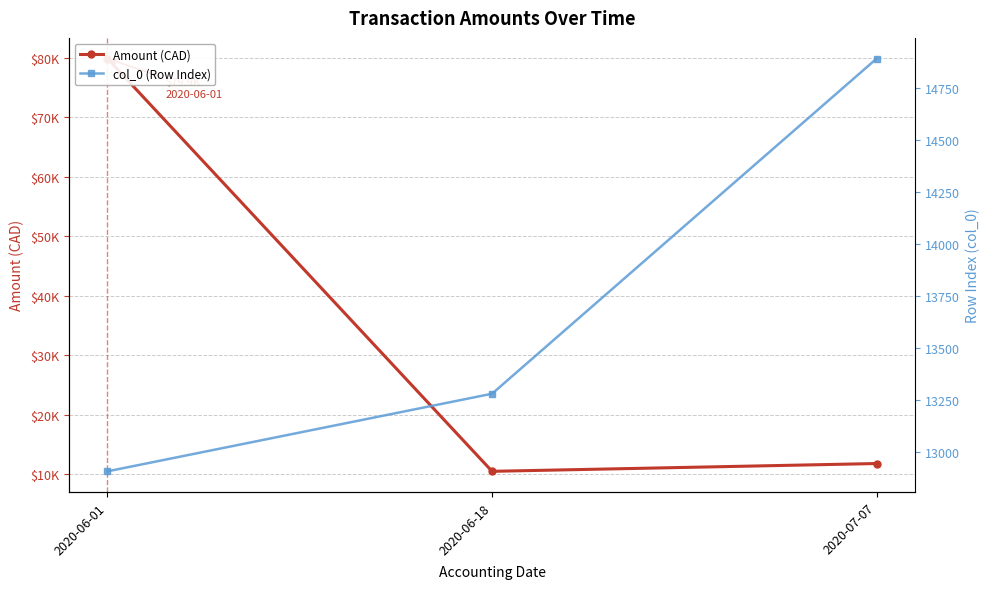

Reading left to right, transcribe all the data shown in this chart.

Amount (CAD): 2020-06-01=79868.9	2020-06-18=10486.0	2020-07-07=11796.8
col_0 (Row Index): 2020-06-01=12907.4	2020-06-18=13280.0	2020-07-07=14889.5